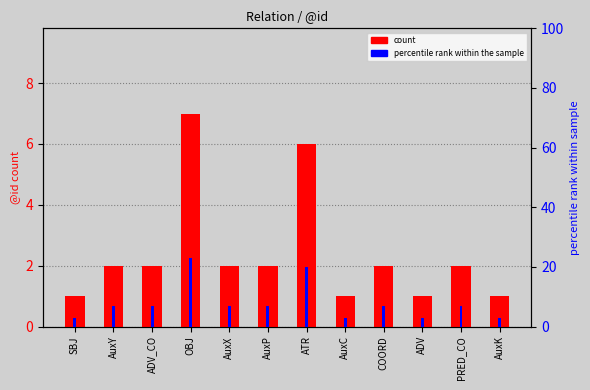

What are all the series names shown in the legend?

count, percentile rank